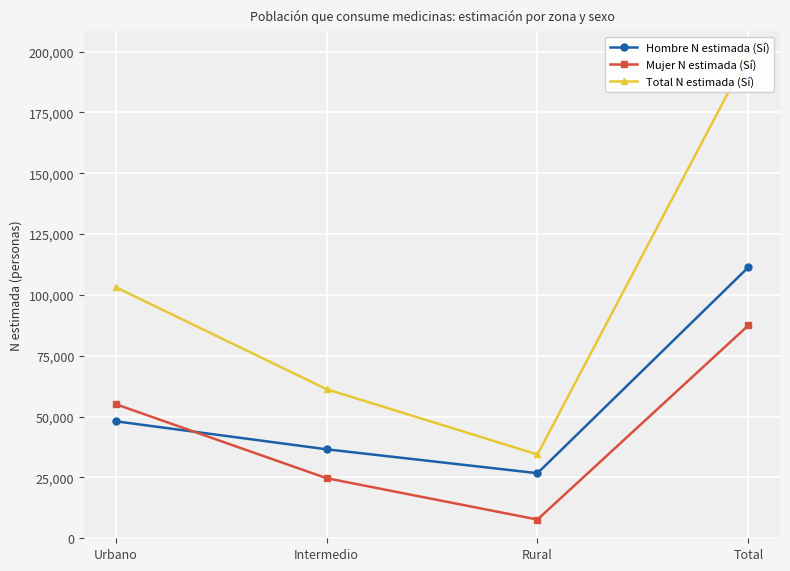

True or false: Total N estimada (Sí) and Hombre N estimada (Sí) intersect in this chart.

False